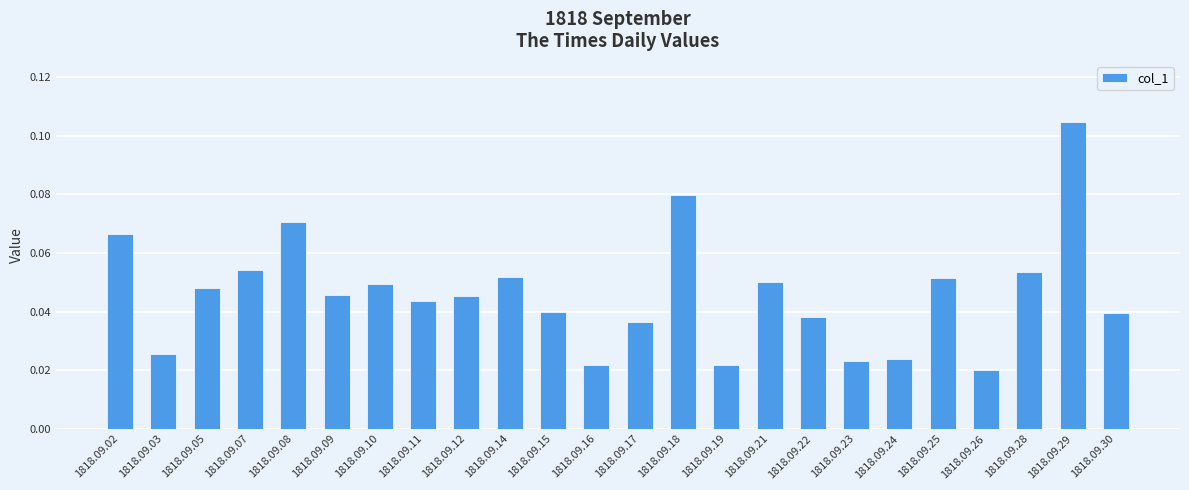

How many values are between 0 and 1?

24